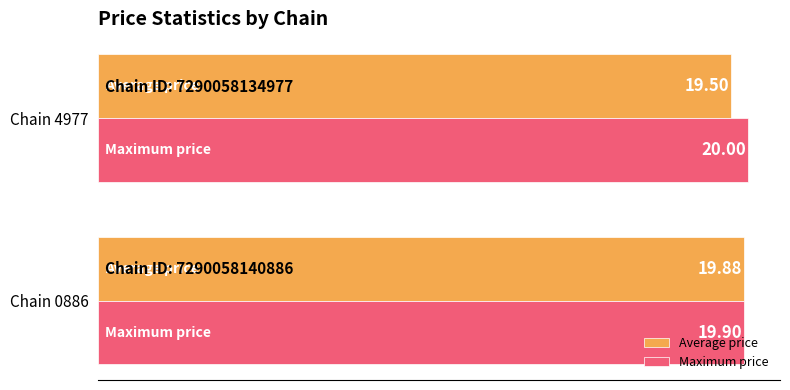

How many data points in Maximum price are less than 20?

1